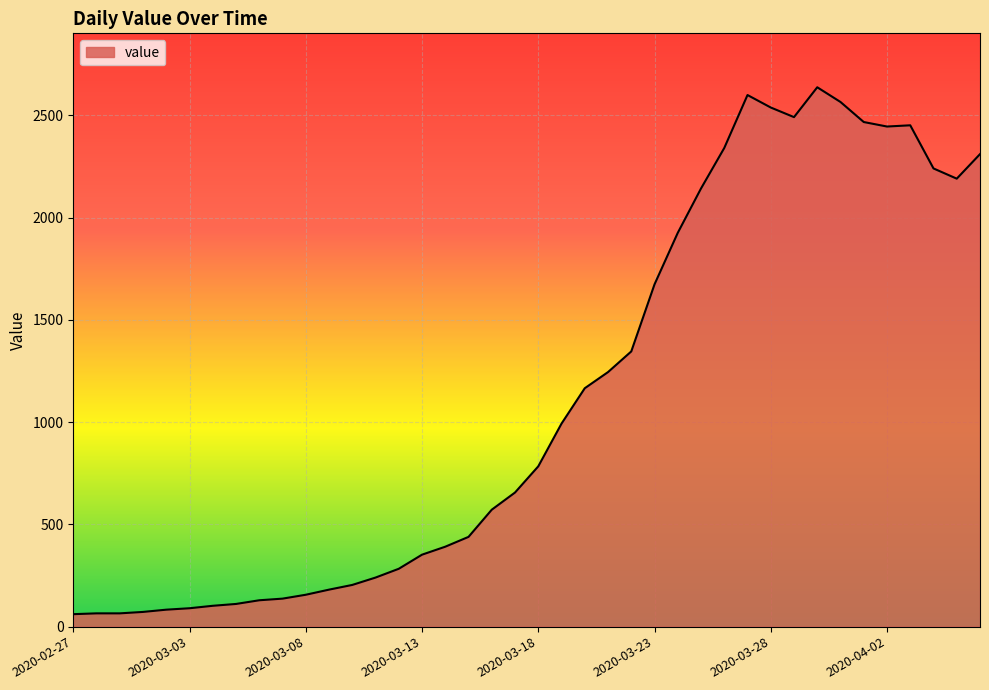

What is the difference between the maximum and minimum values?

2577